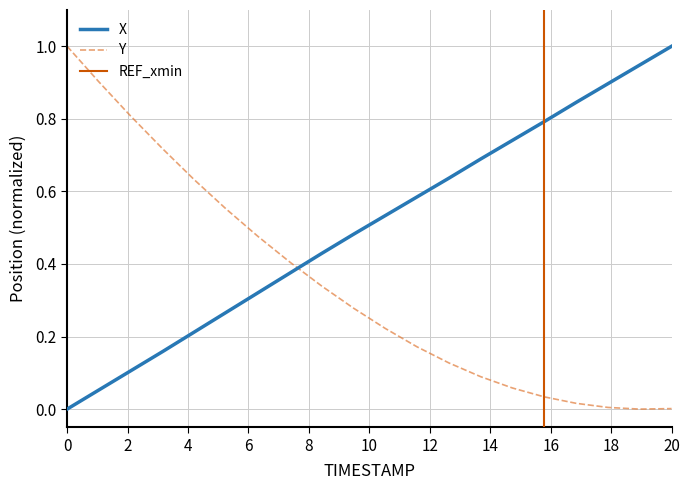

Where is Y nearest to the value 0?

19.8